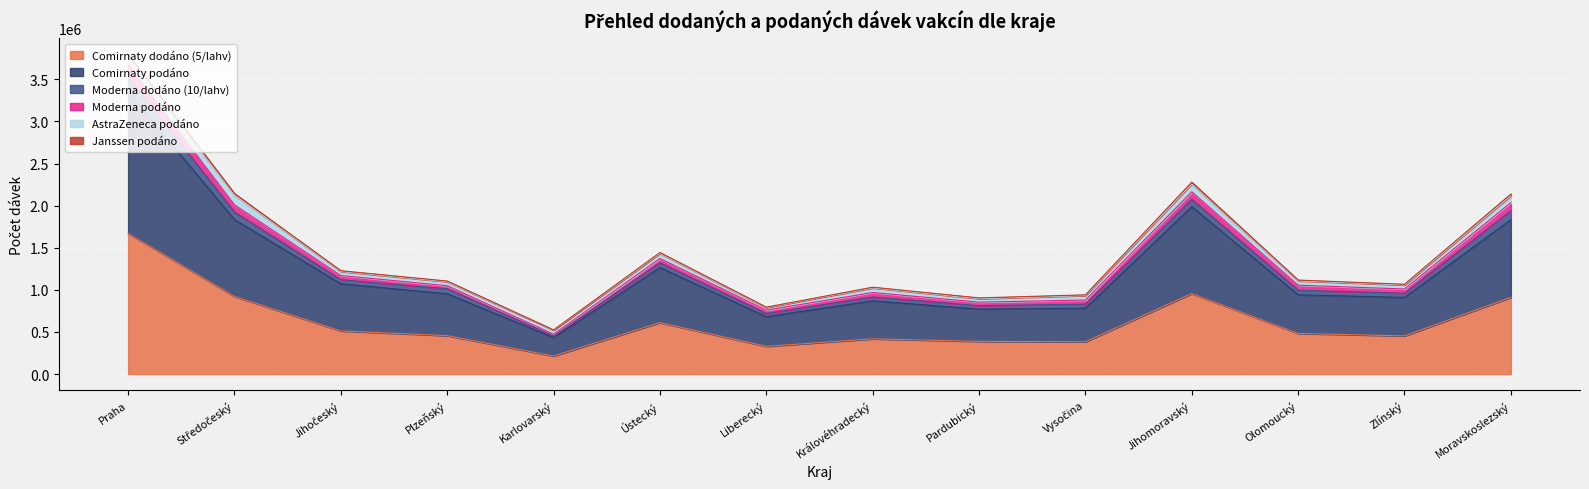

The Comirnaty dodáno (5/lahv) series shows 417495 at Královéhradecký. True or false?

True